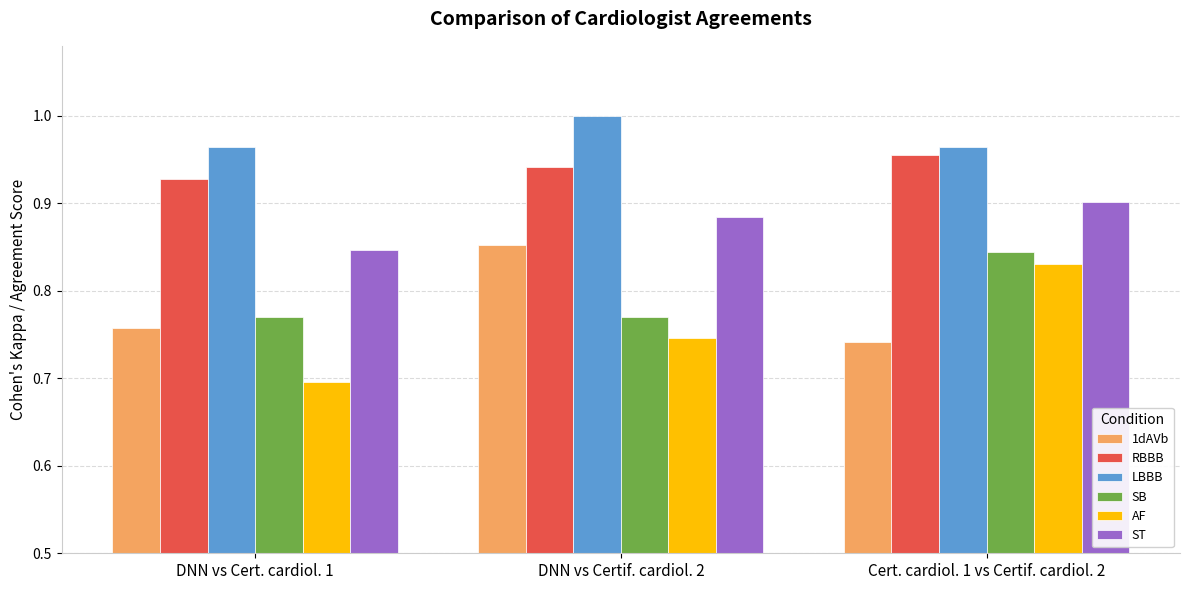

The 1dAVb series shows 0.3 at Cert. cardiol. 1 vs Certif. cardiol. 2. True or false?

False